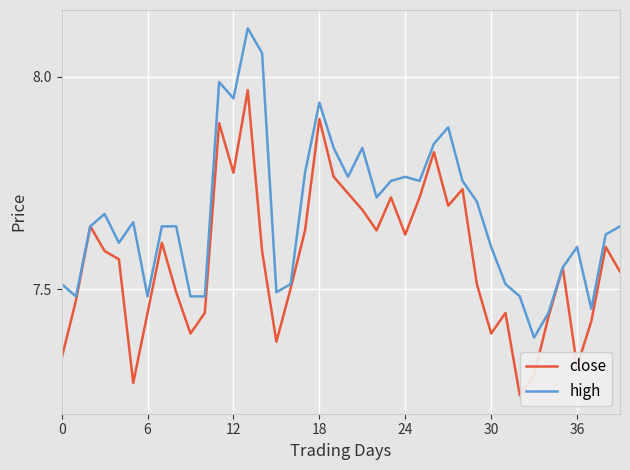

Which series has the largest total across all categories?

high